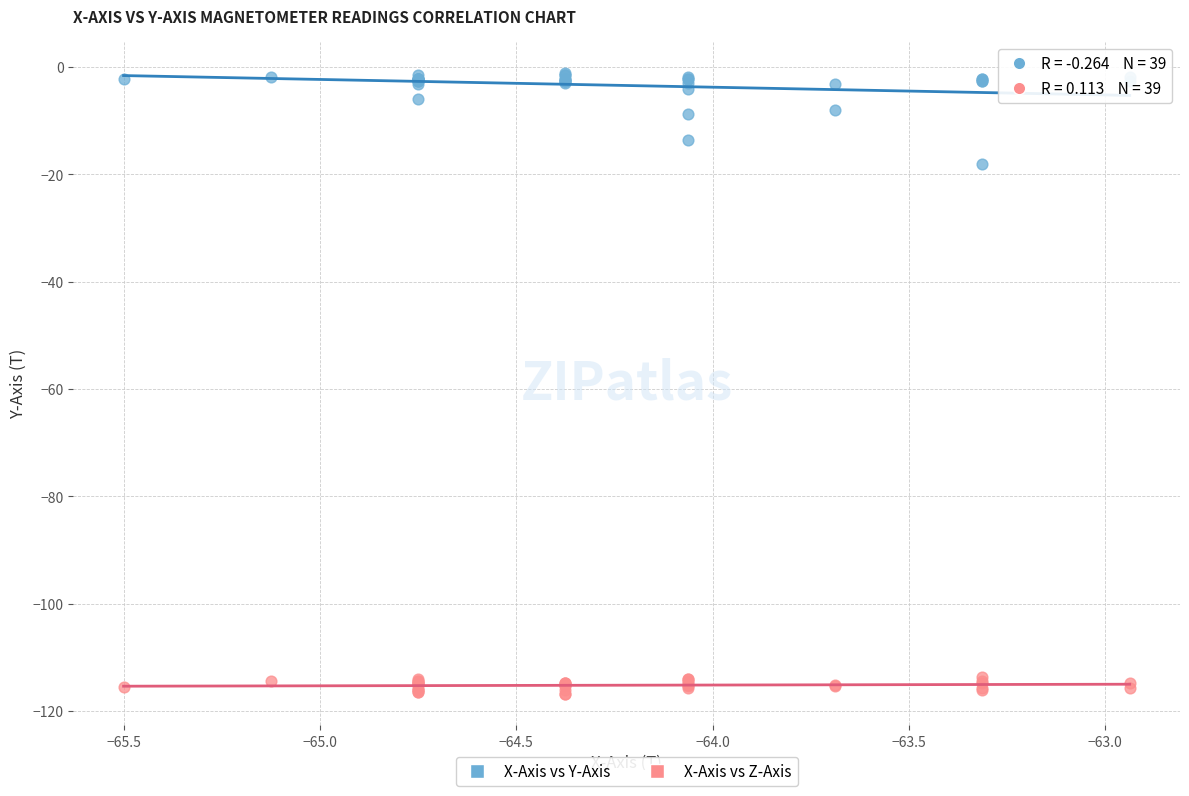

Which series has the widest spread of Y values?

X-Axis vs Y-Axis